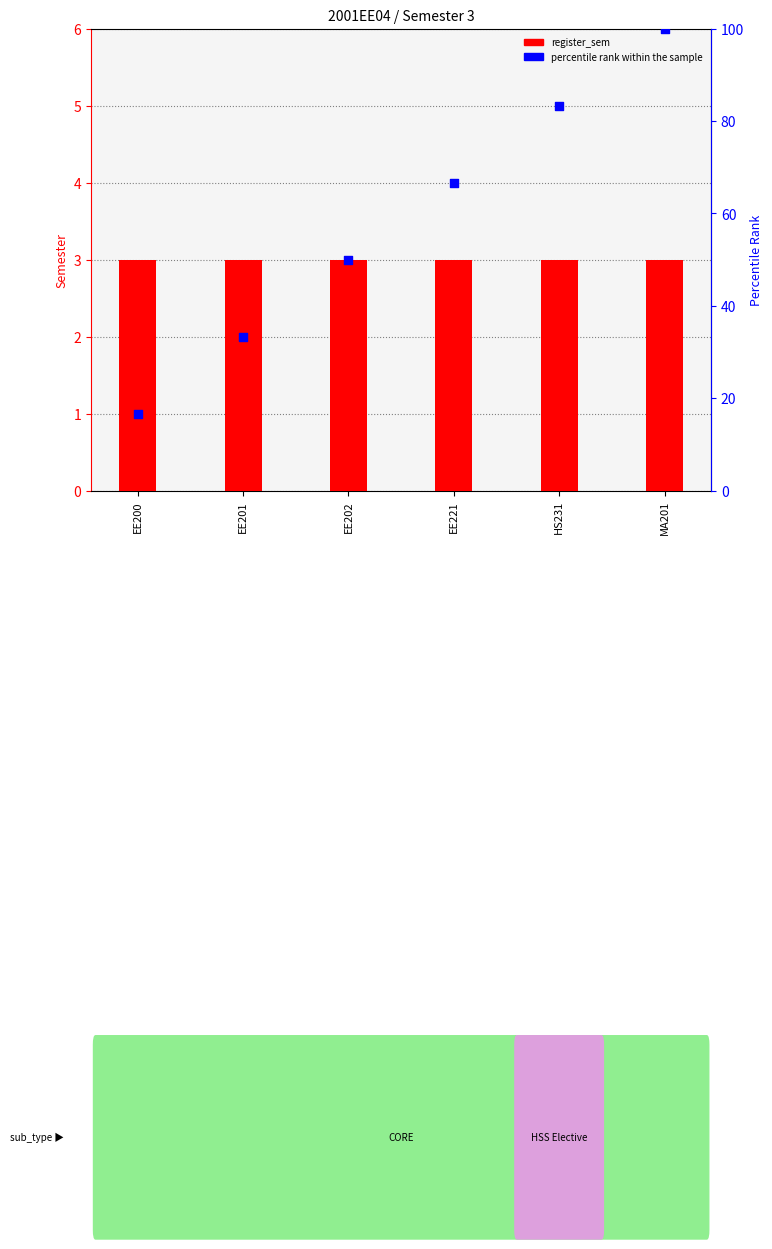

Which series contains the lowest Y value?

register_sem